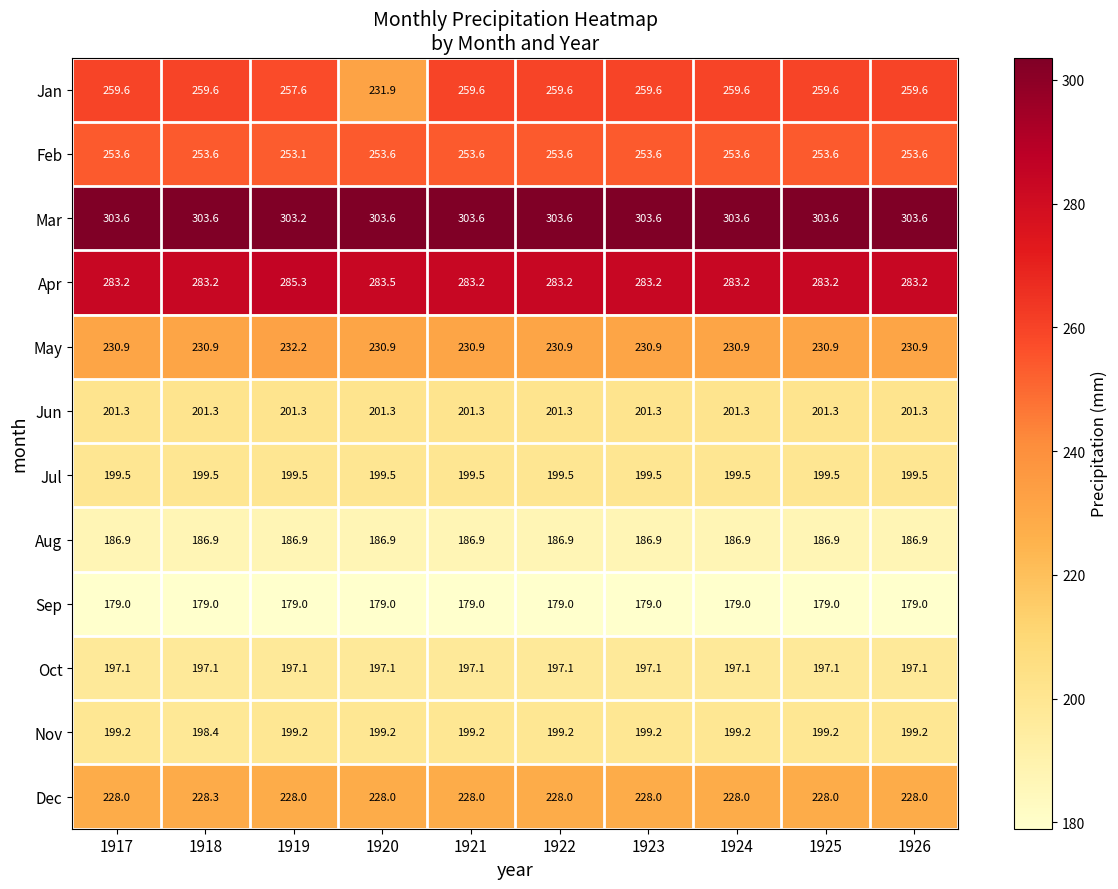

What is the lowest value of the Jun series?

201.3